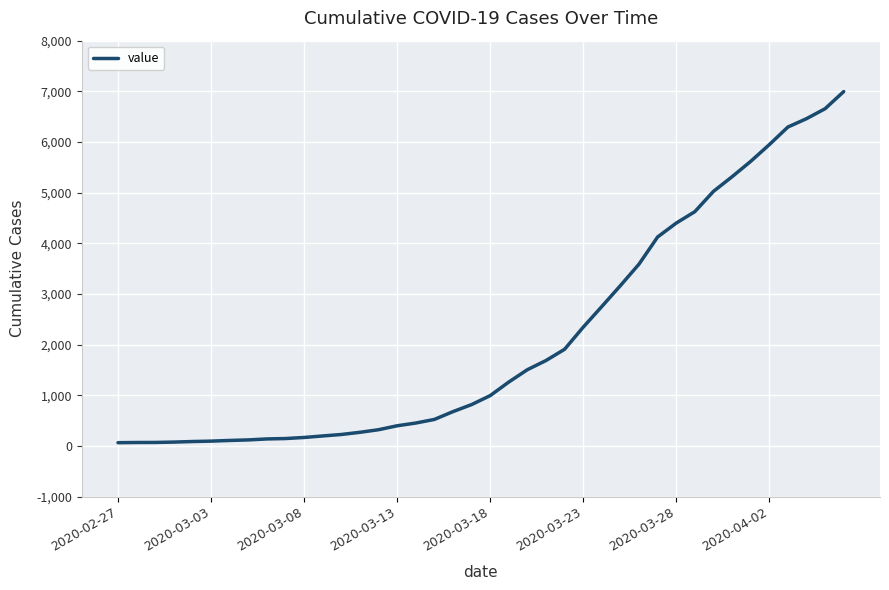

What is the difference between the maximum and minimum values?

6931